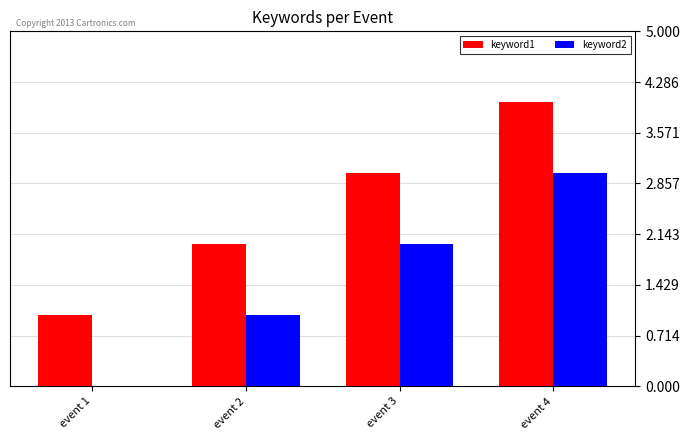

The value of keyword2 at event 3 is 3. True or false?

False